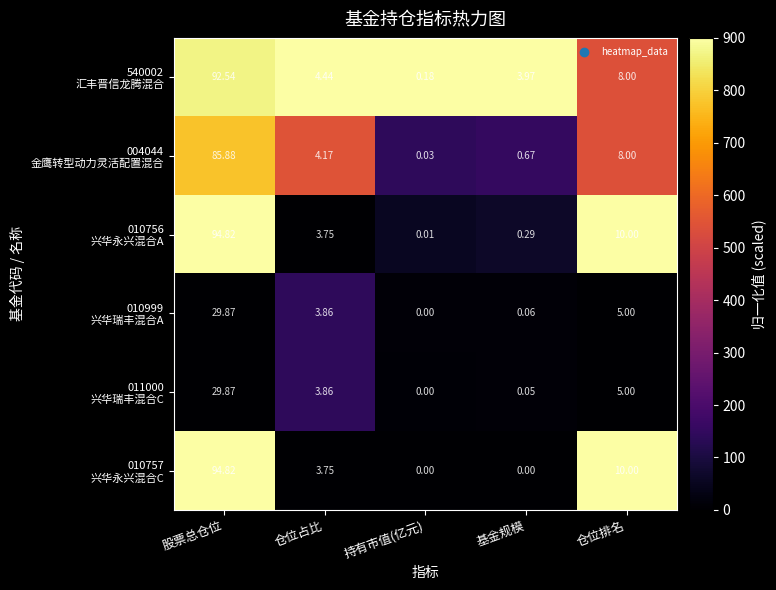

How many distinct data groups are displayed?

6